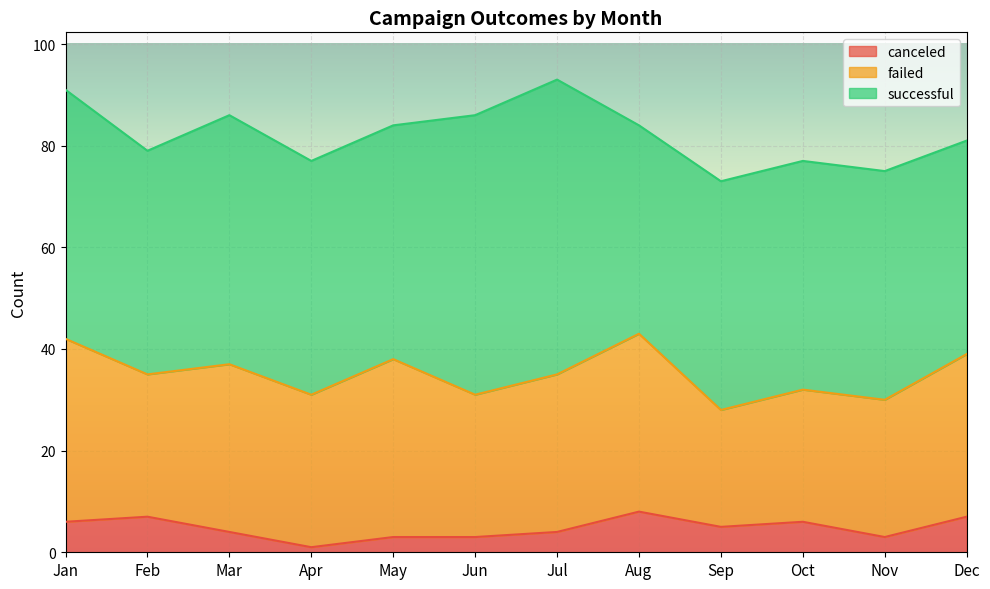

At how many categories does at least one series exceed 31?

12